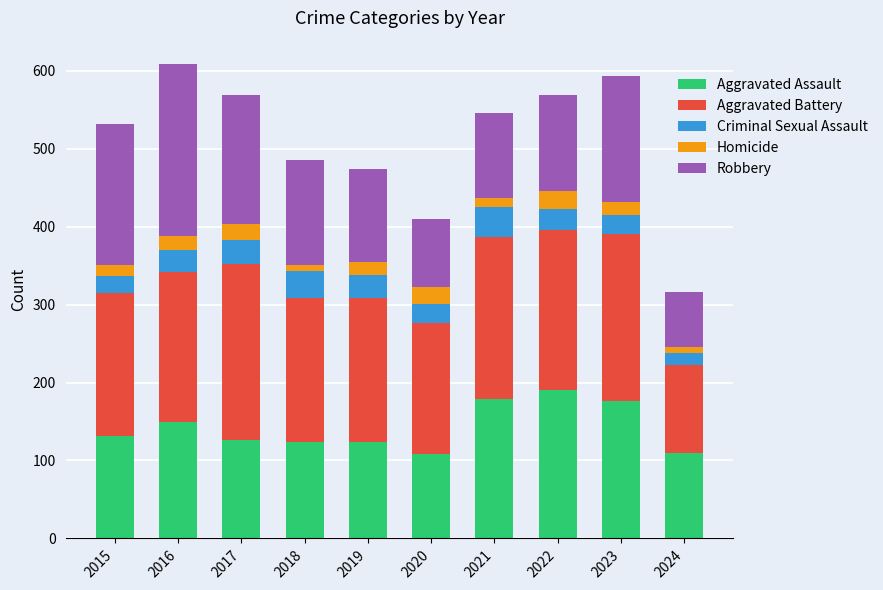

Does the chart contain stacked bars?

Yes